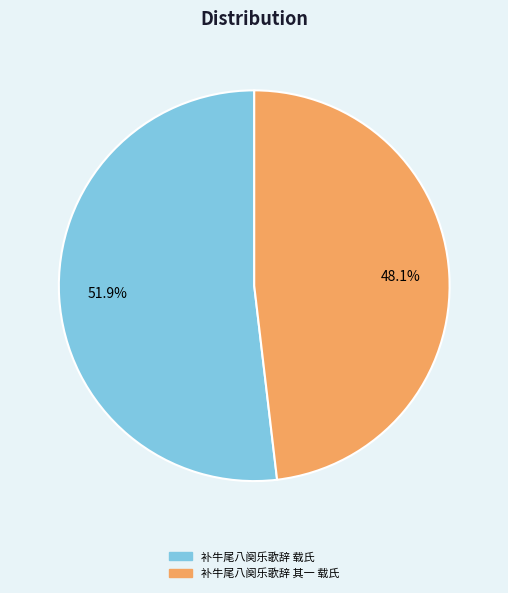

To the nearest percent, what is the average slice percentage?

50%